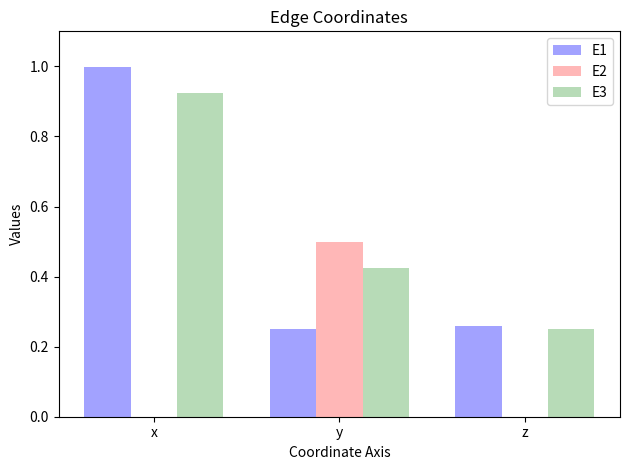

At which category does the chart reach its peak across all series?

x